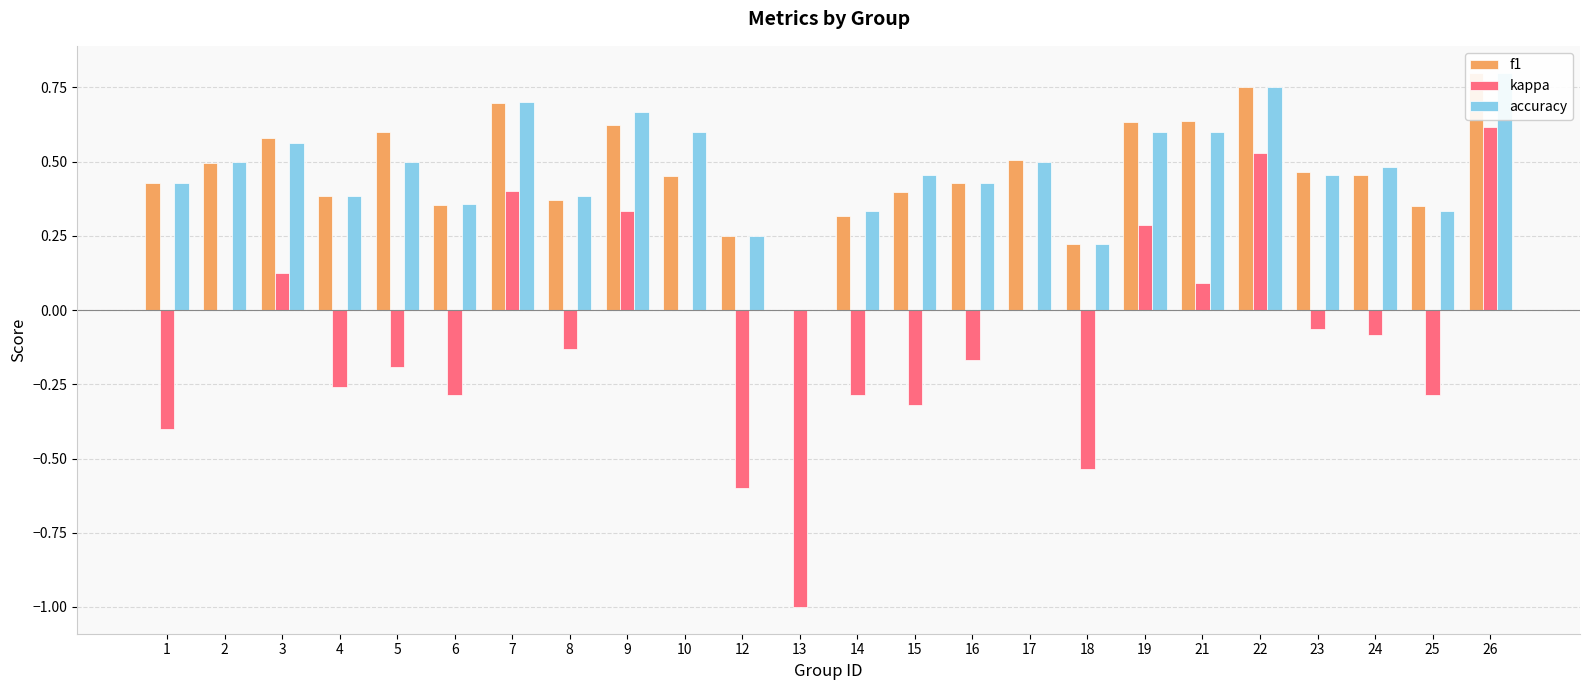

Reading left to right, extract all data points from this chart.

f1: 1=0.4	2=0.5	3=0.6	4=0.4	5=0.6	6=0.4	7=0.7	8=0.4	9=0.6	10=0.5	12=0.2	13=0.0	14=0.3	15=0.4	16=0.4	17=0.5	18=0.2	19=0.6	21=0.6	22=0.8	23=0.5	24=0.5	25=0.4	26=0.8
kappa: 1=-0.4	2=0.0	3=0.1	4=-0.3	5=-0.2	6=-0.3	7=0.4	8=-0.1	9=0.3	10=0.0	12=-0.6	13=-1.0	14=-0.3	15=-0.3	16=-0.2	17=0.0	18=-0.5	19=0.3	21=0.1	22=0.5	23=-0.1	24=-0.1	25=-0.3	26=0.6
accuracy: 1=0.4	2=0.5	3=0.6	4=0.4	5=0.5	6=0.4	7=0.7	8=0.4	9=0.7	10=0.6	12=0.2	13=0.0	14=0.3	15=0.5	16=0.4	17=0.5	18=0.2	19=0.6	21=0.6	22=0.8	23=0.5	24=0.5	25=0.3	26=0.8